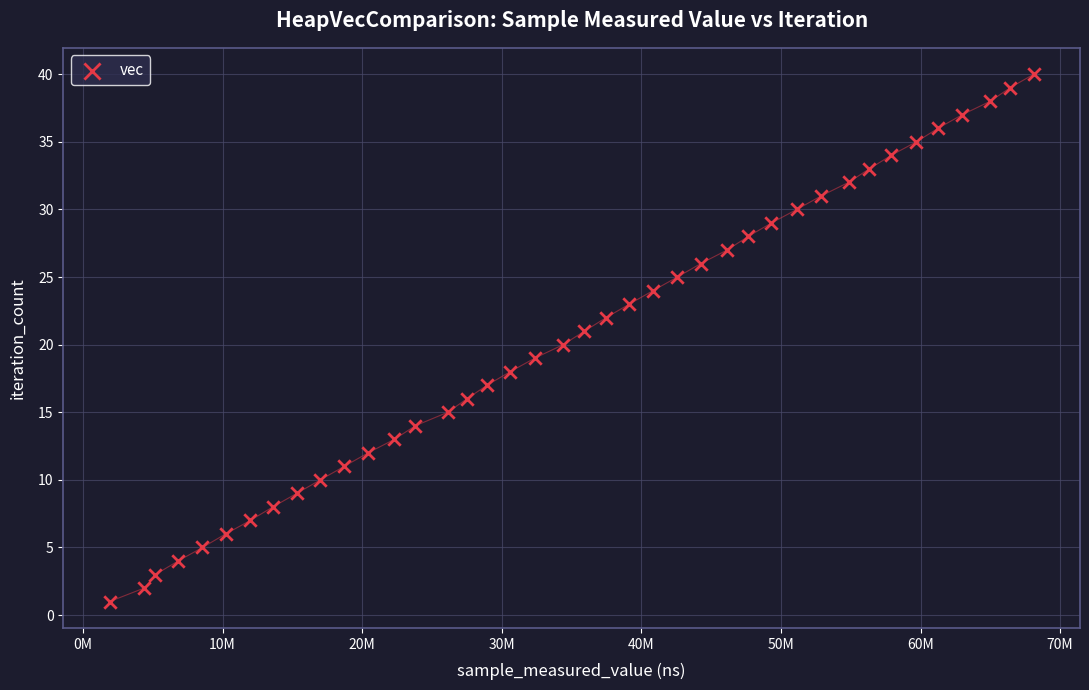

What is the range of X values (max minus min)?

66200853